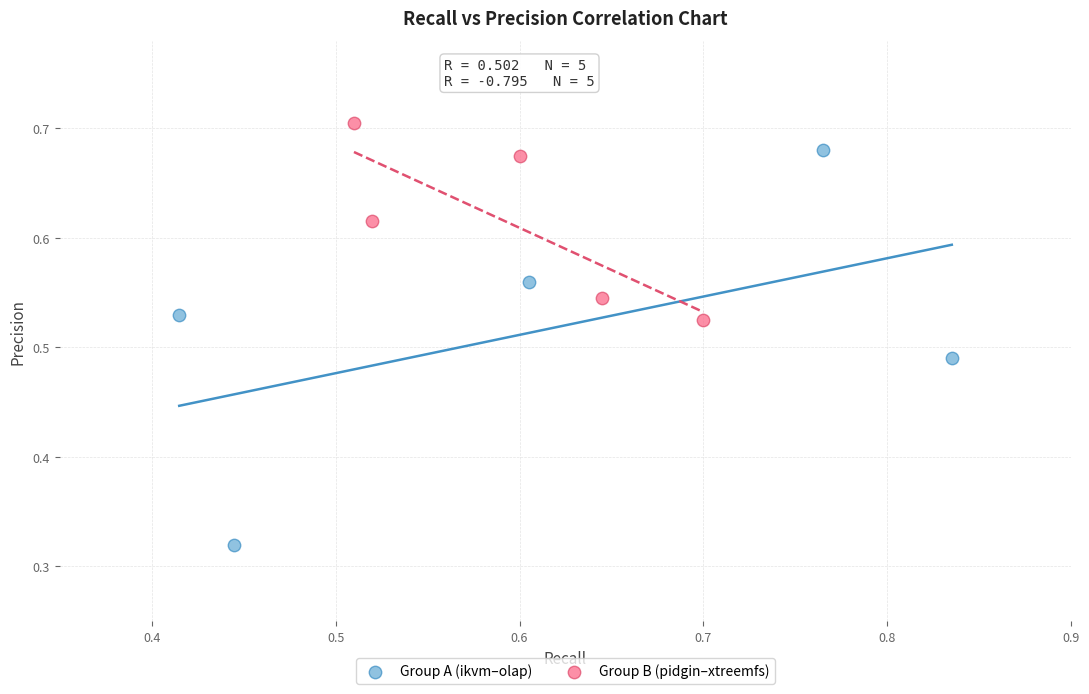

Which series reaches the maximum Y coordinate?

Group B (pidgin–xtreemfs)